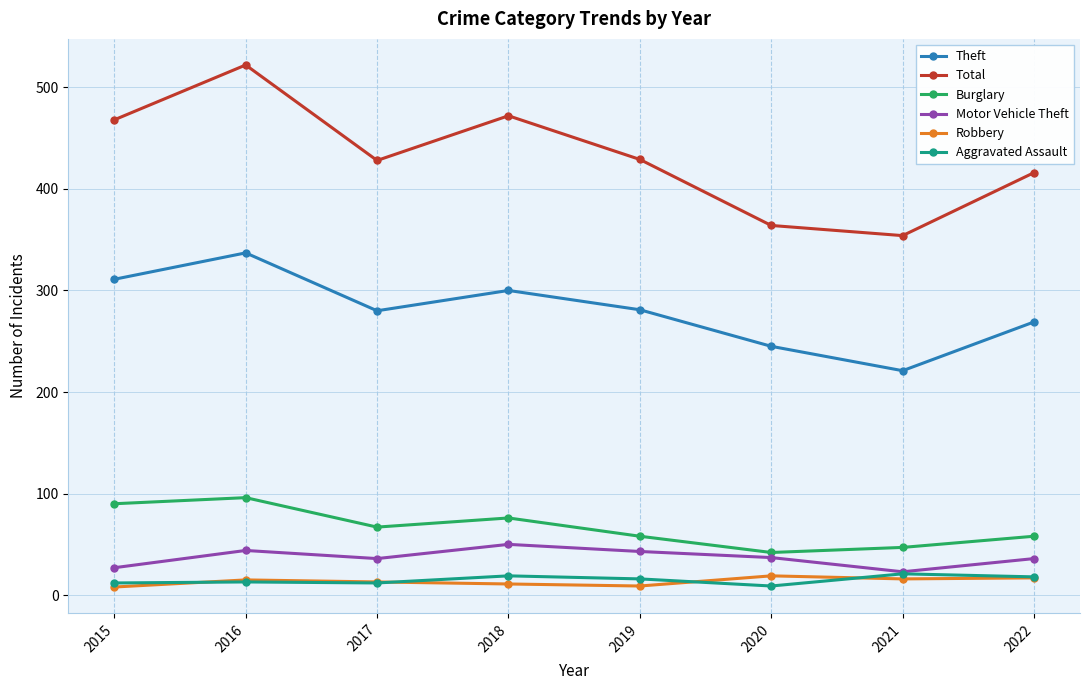

What is the difference between the highest and lowest values at 2018?

461